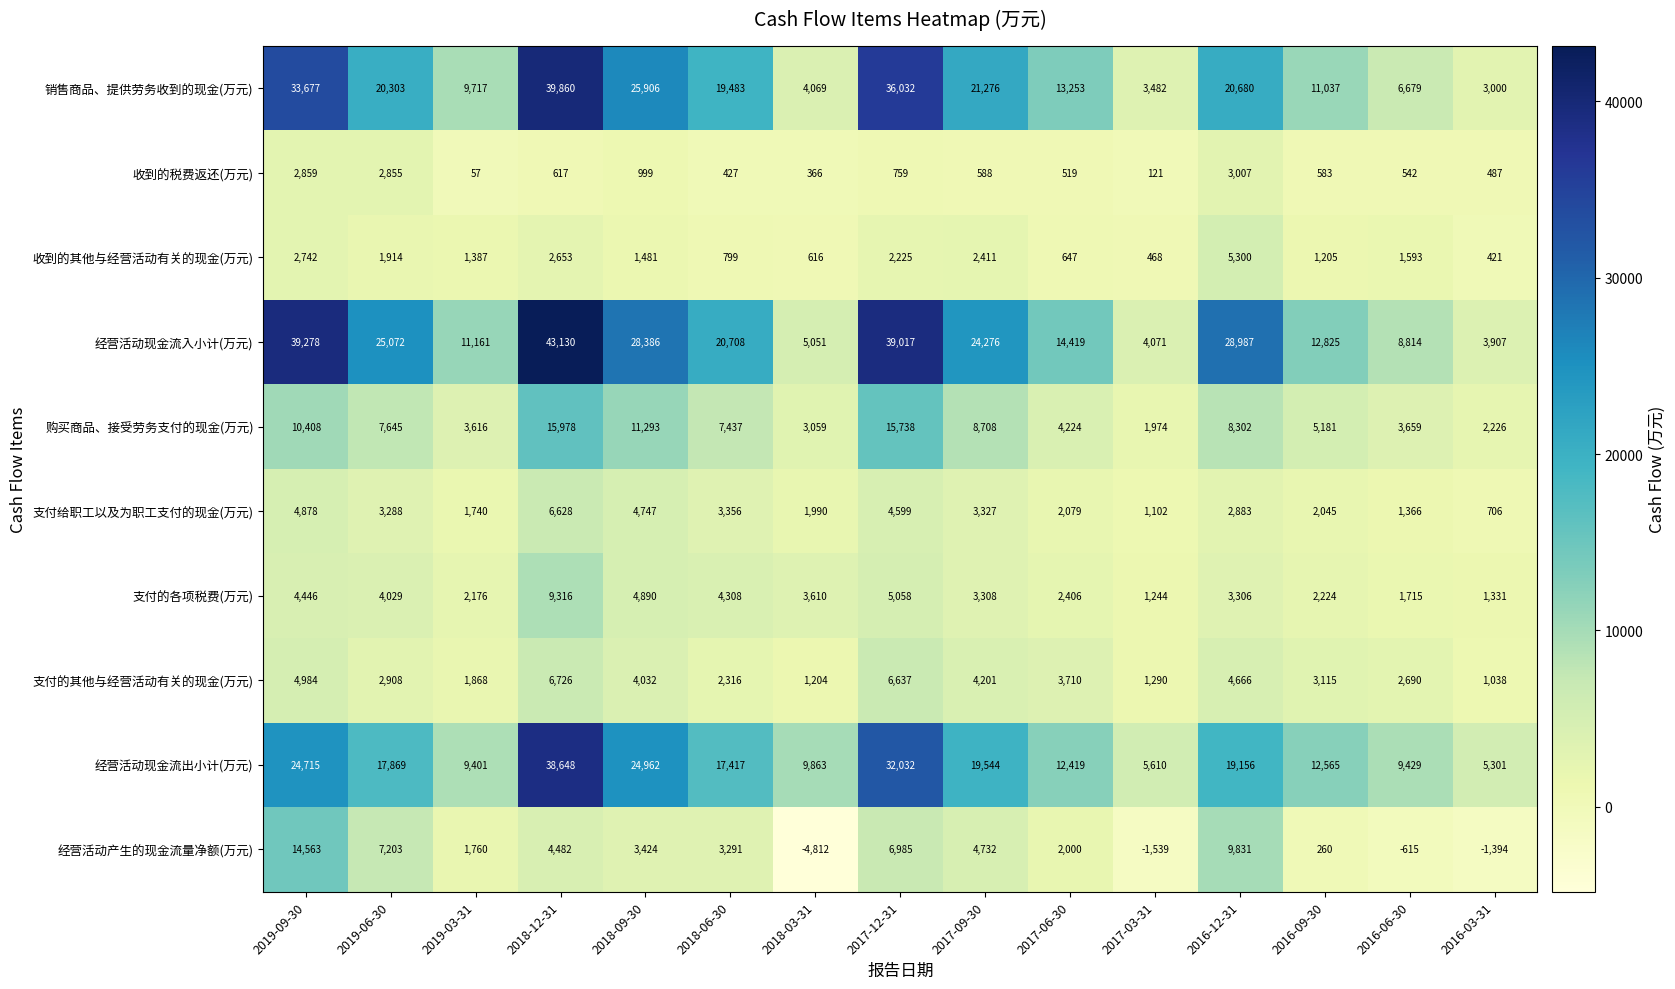

The value of 支付给职工以及为职工支付的现金(万元) at 2019-09-30 is 4878. True or false?

True